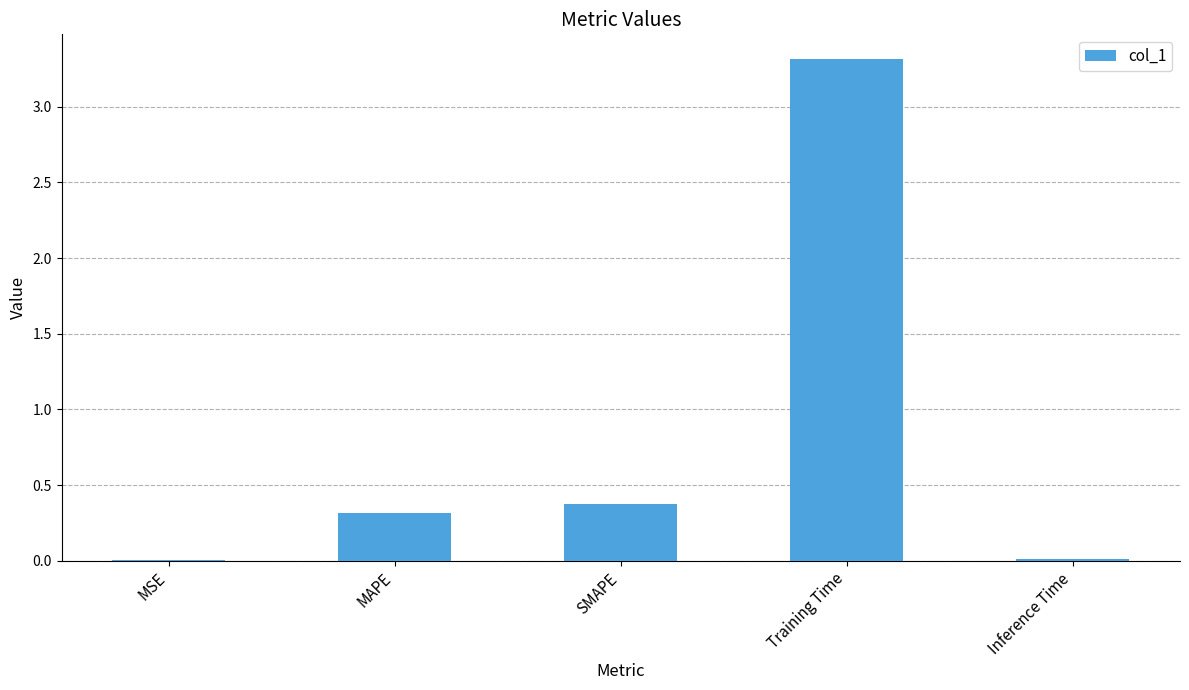

Which has a higher value, Inference Time or SMAPE?

SMAPE